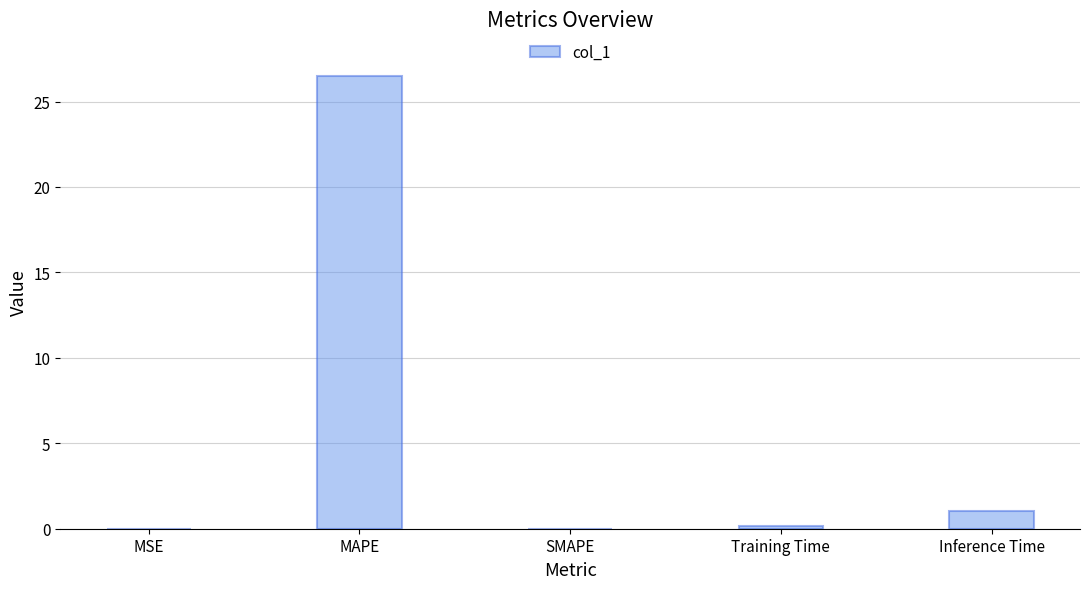

Count the number of categories in the chart.

5